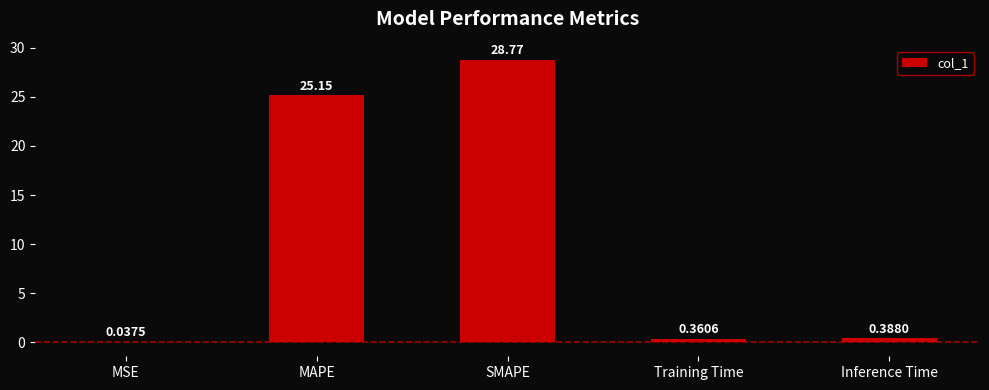

At which category does the chart reach its peak across all series?

SMAPE